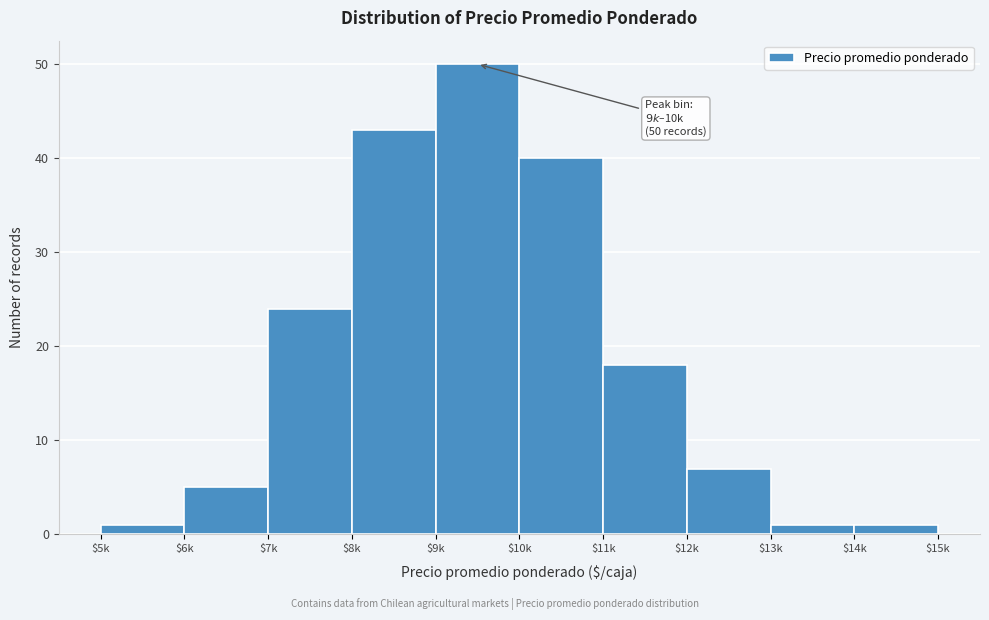

Reading left to right, what are all the values shown in this chart?

1	5	24	43	50	40	18	7	1	1